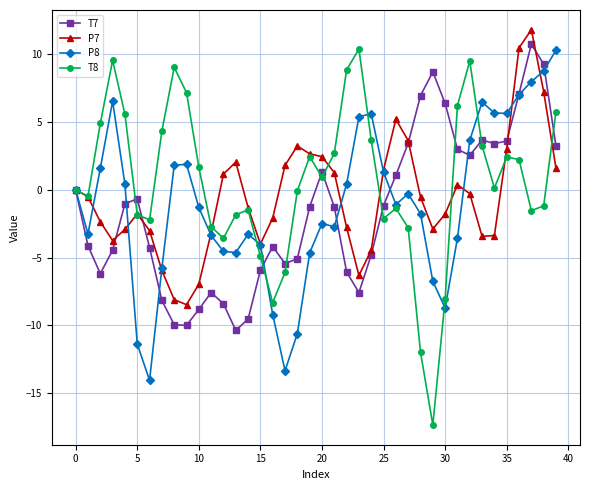

What is the smallest value displayed?

-17.3